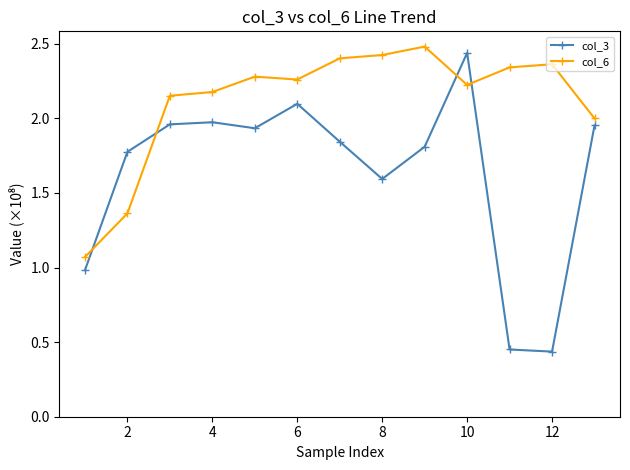

List the series in order of their overall mean, highest first.

col_6, col_3